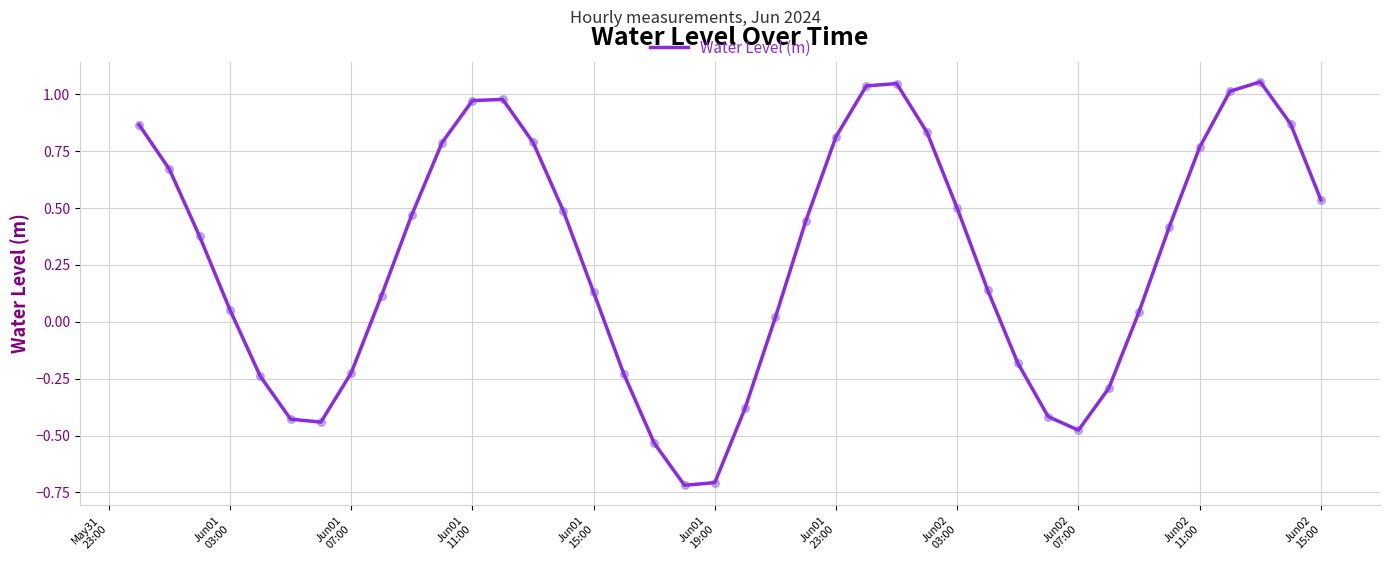

What is the difference between the maximum and minimum values?

1.8